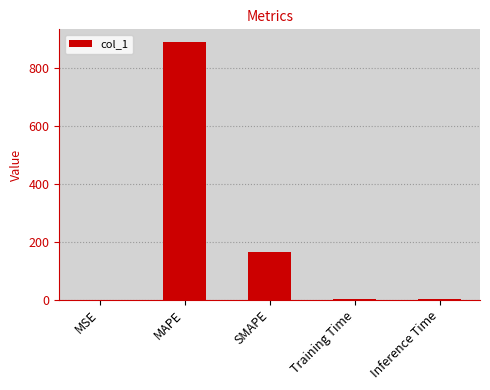

At which category does the chart reach its peak across all series?

MAPE